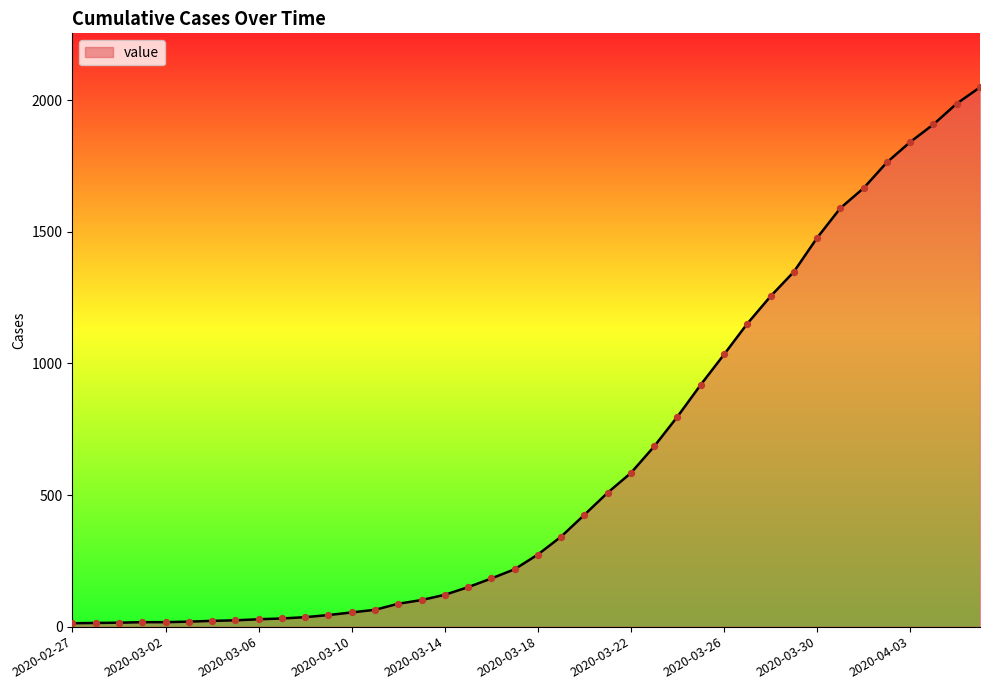

What is the greatest value displayed?

2049